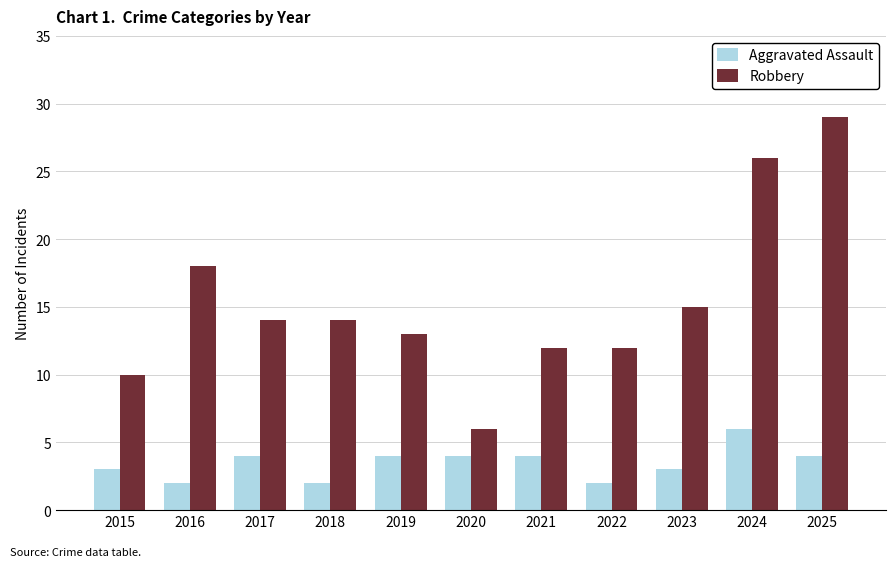

What is the approximate value of Aggravated Assault at 2024?

6